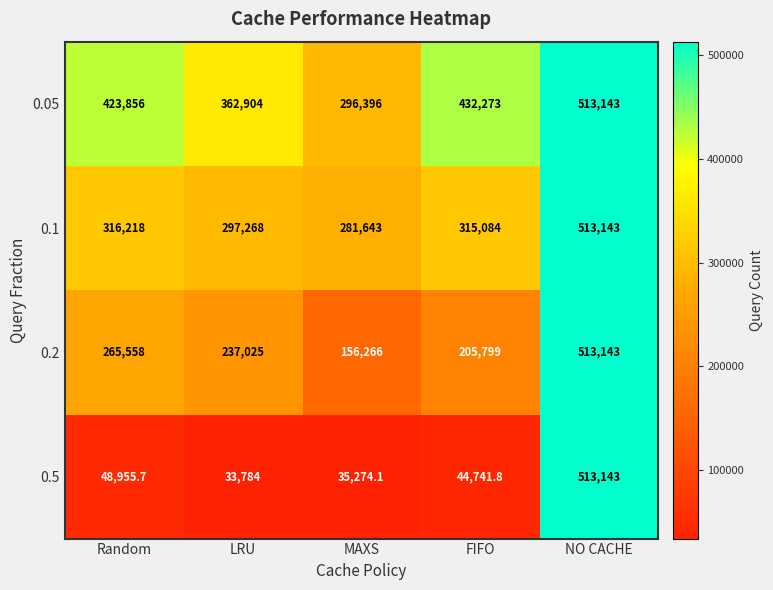

How many data points does each series have?

5